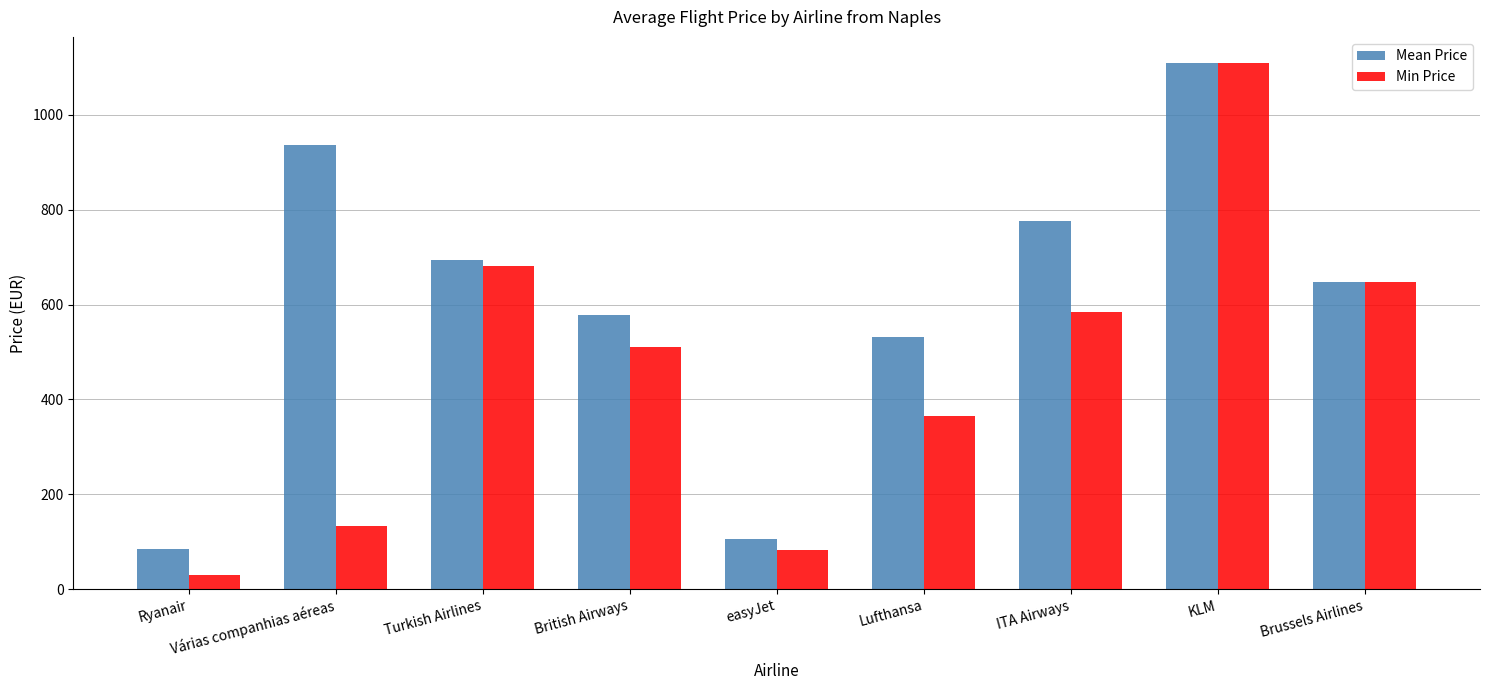

At which label does Min Price reach its minimum?

Ryanair